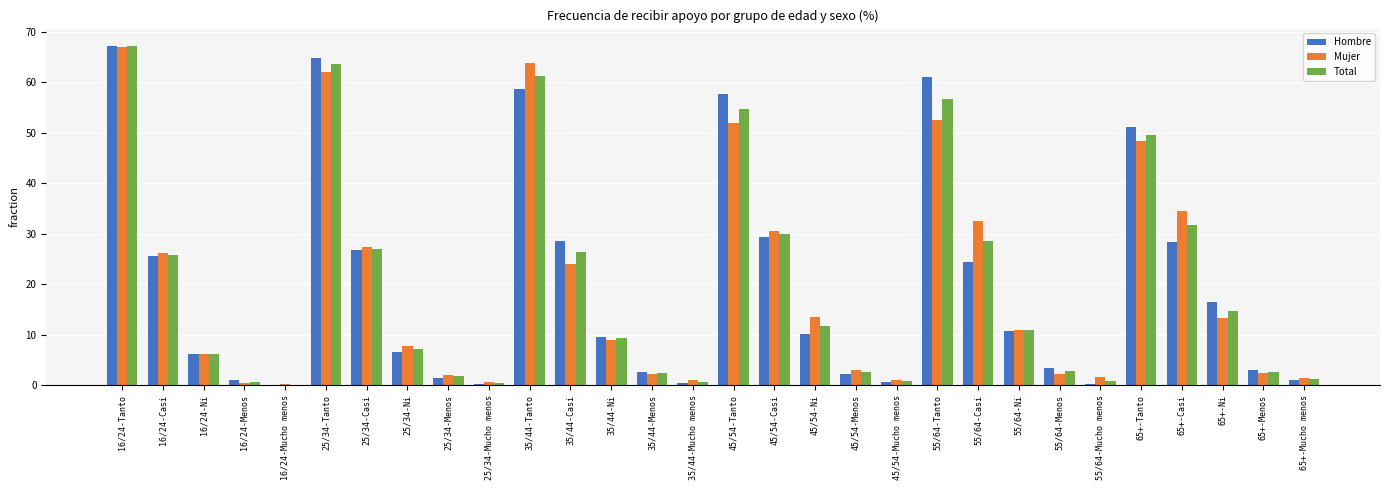

The value of Total at 65+-Ni is 14.7. True or false?

True